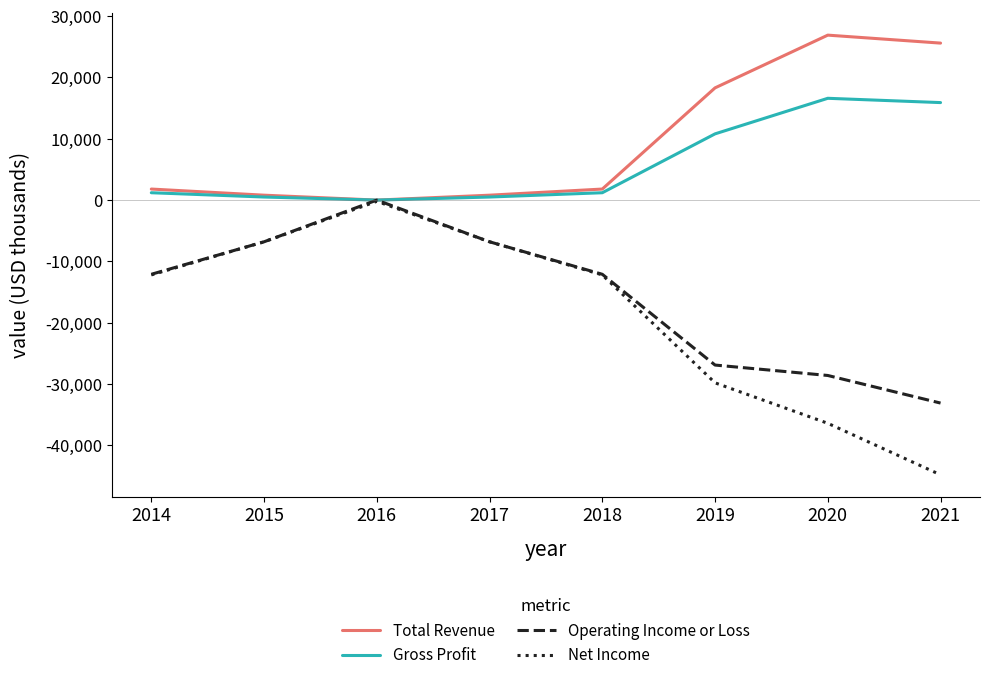

Reading left to right, what are all the values shown in this chart?

Total Revenue: 1800	800	0	800	1800	18300	26900	25600
Gross Profit: 1200	500	0	500	1200	10800	16600	15900
Operating Income or Loss: -12100	-6800	0	-6800	-12100	-26900	-28600	-33100
Net Income: -12200	-6800	-200	-6800	-12200	-29800	-36400	-44800